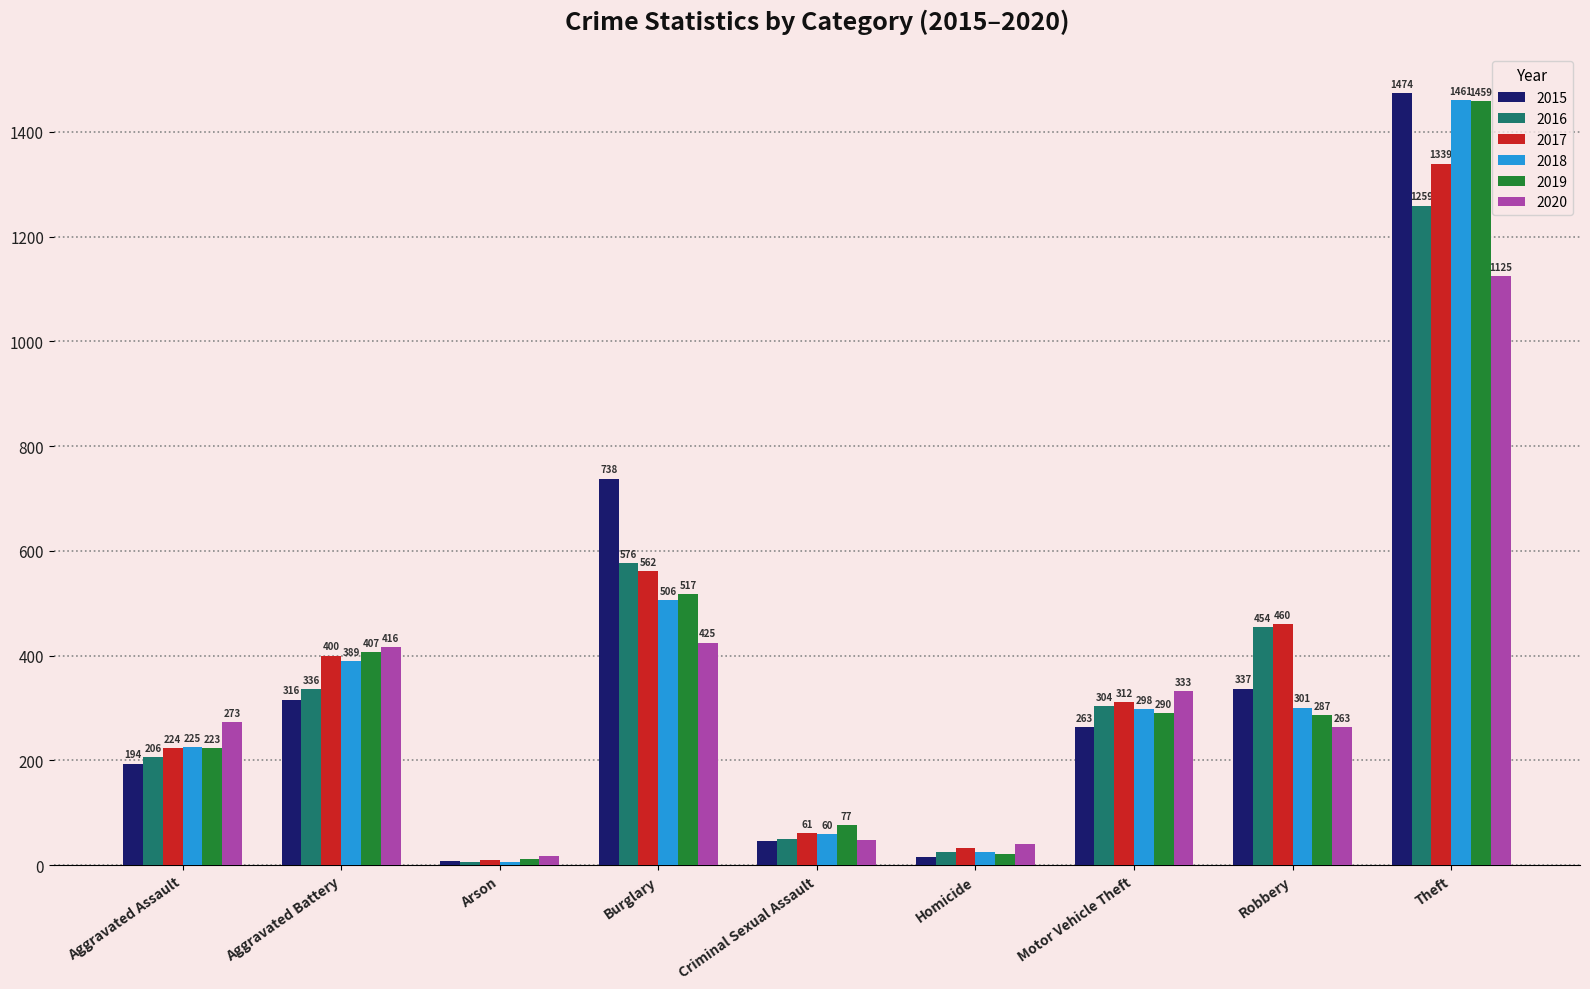

At which label is 2018 closest to 734?

Burglary